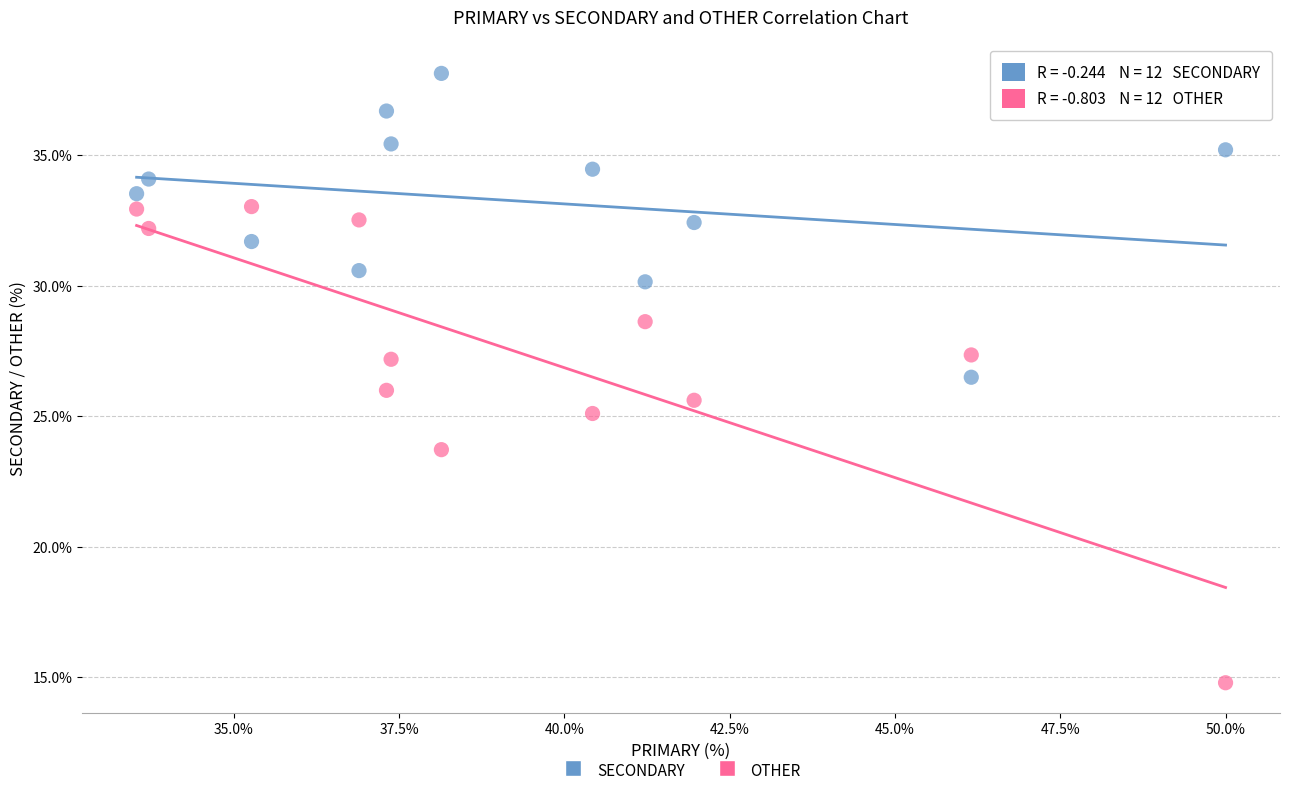

Across all data points, what is the range of X values (max minus min)?

16.5